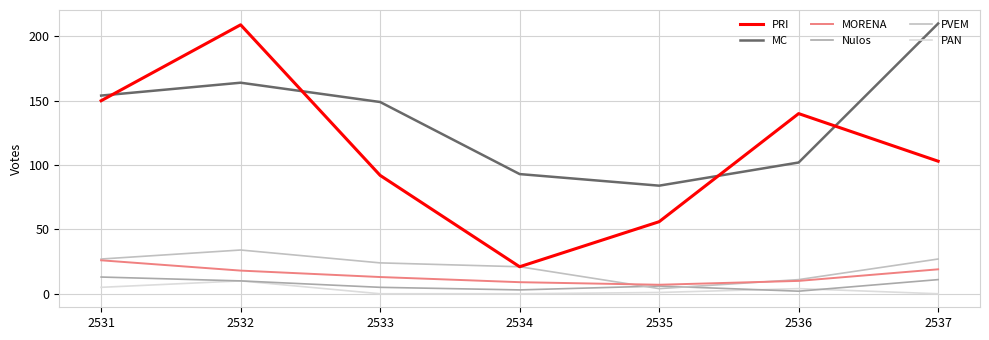

True or false: PRI and PVEM intersect in this chart.

False